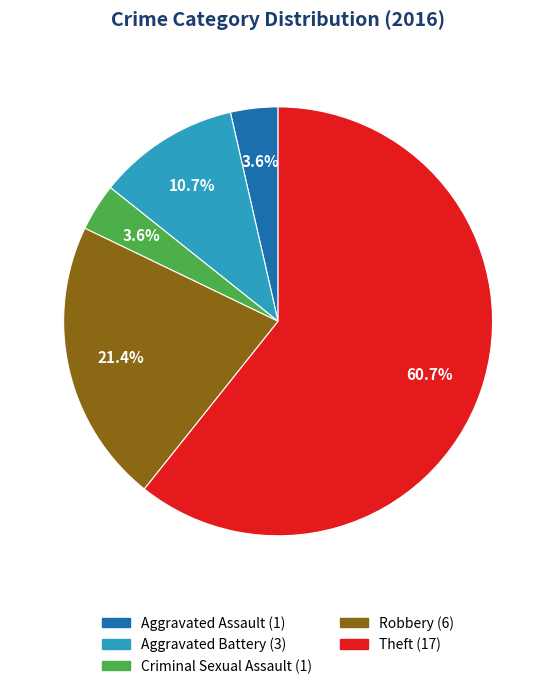

Is there a majority slice in this chart?

Yes